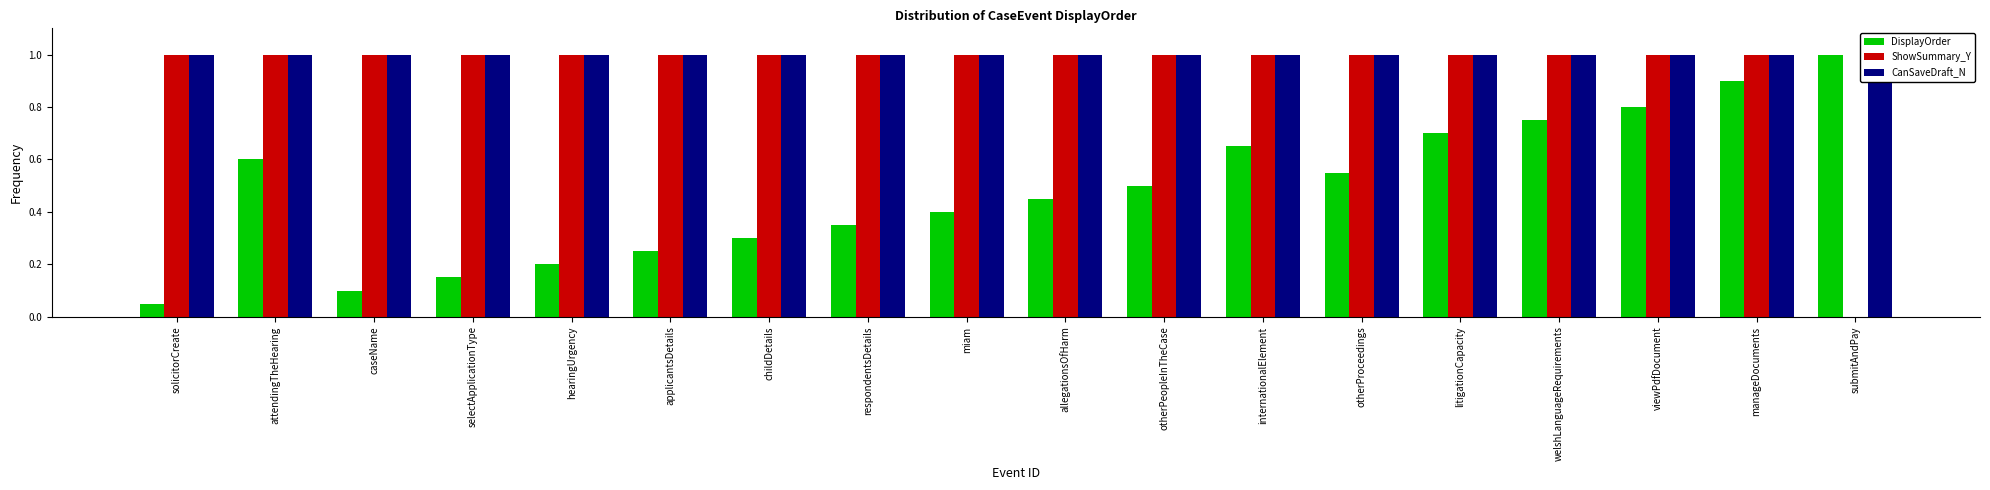

At which label is CanSaveDraft_N closest to 1?

solicitorCreate